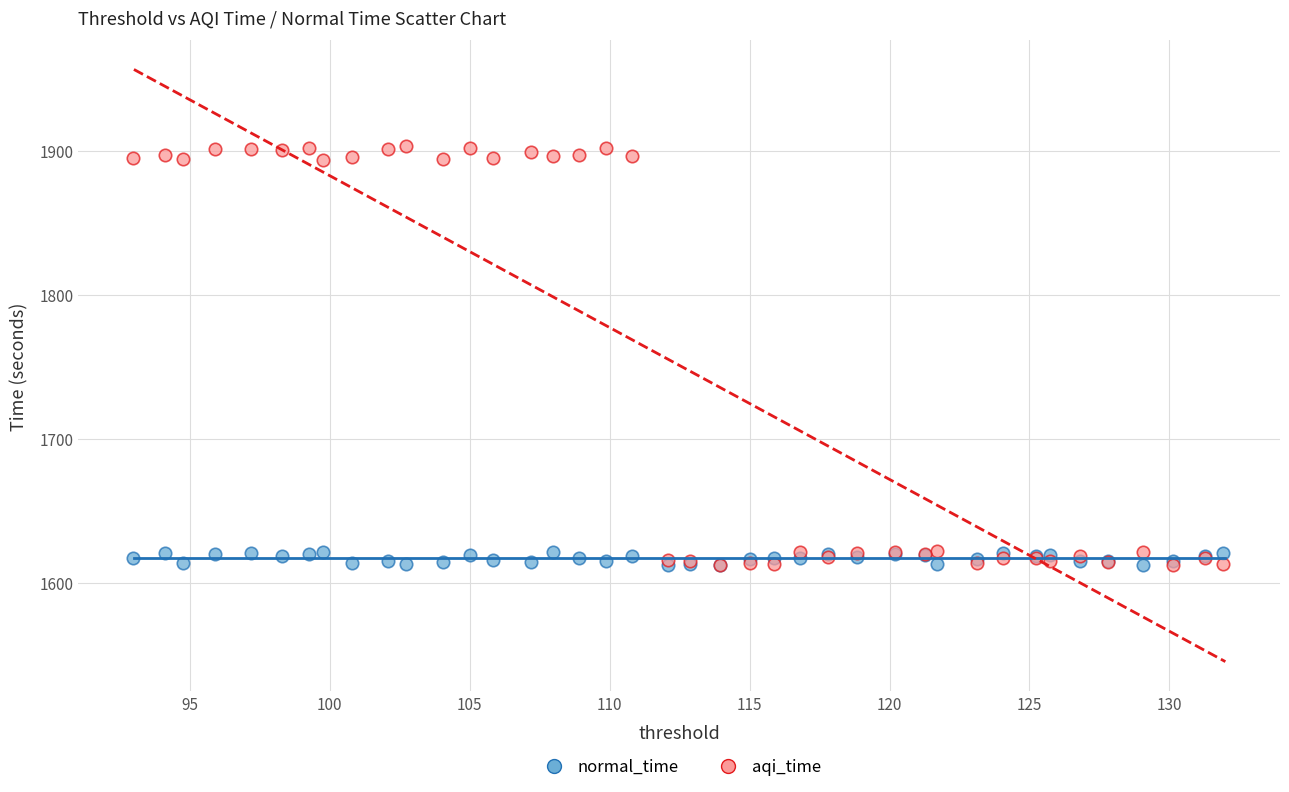

What are all the series names shown in the legend?

normal_time, aqi_time